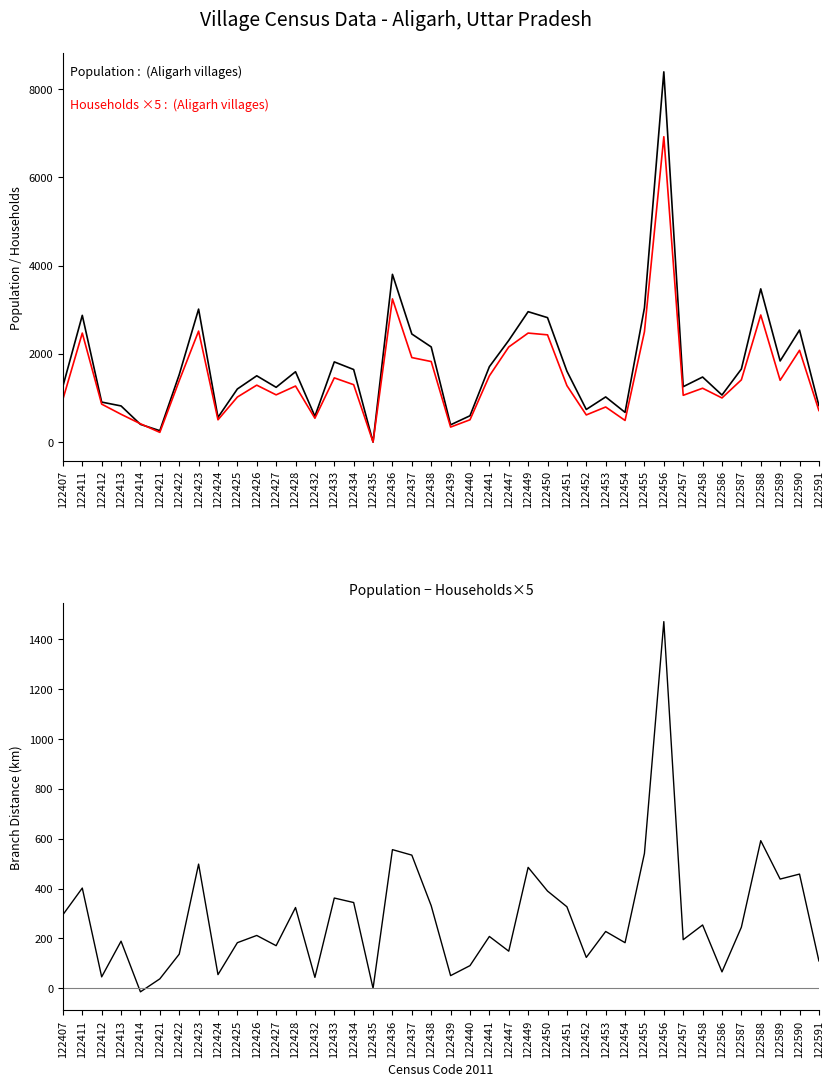

True or false: Population − Households×5 and Population intersect in this chart.

False